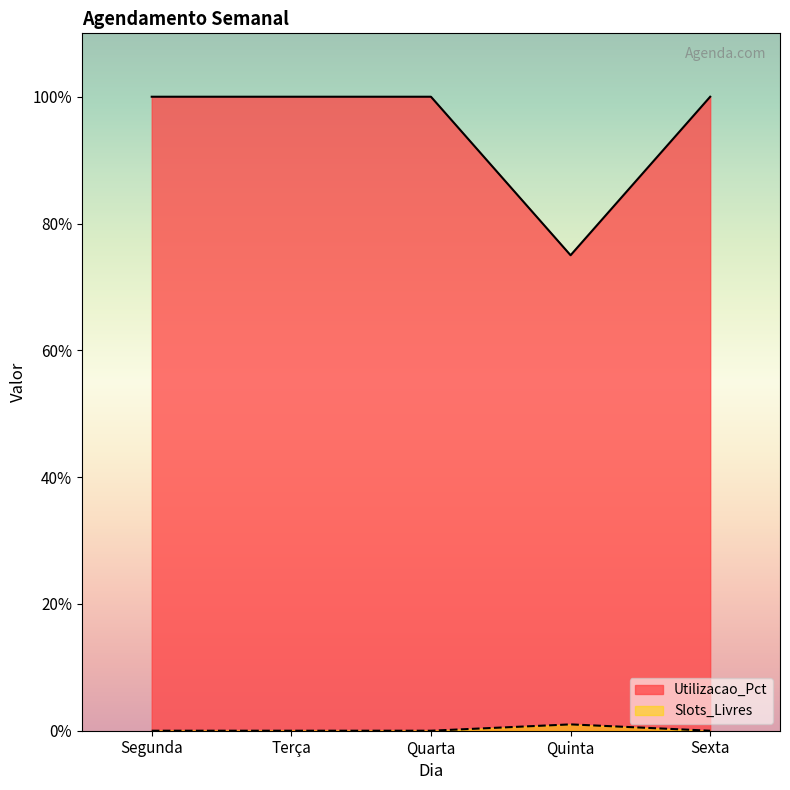

At which category is the sum across all series the highest?

Segunda